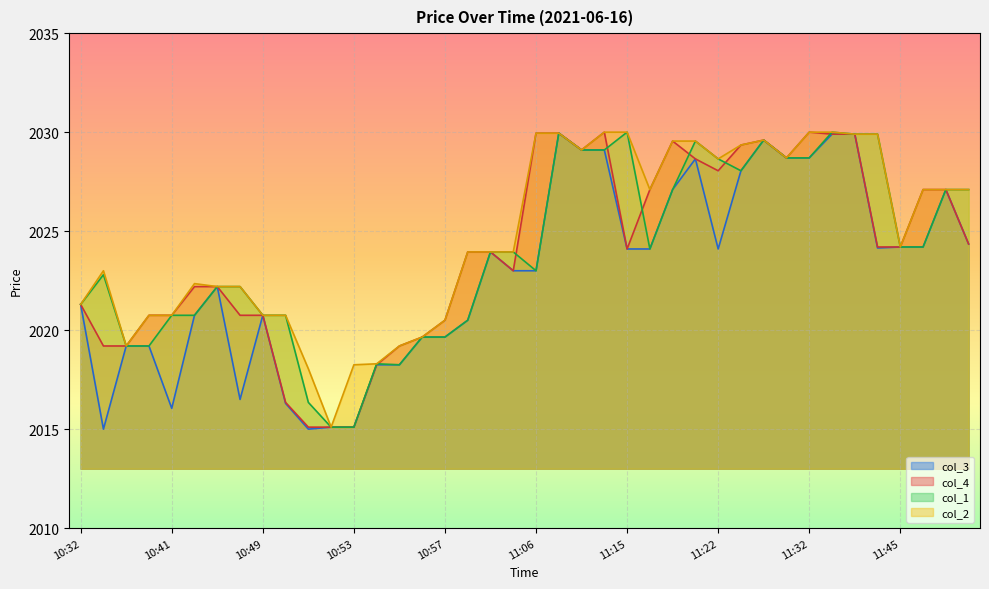

True or false: col_4 and col_3 cross at least once.

False